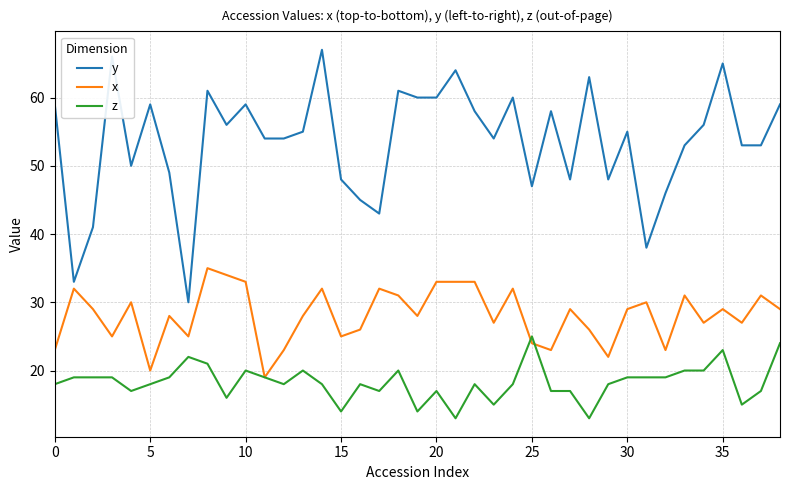

How many lines are shown in the chart?

3